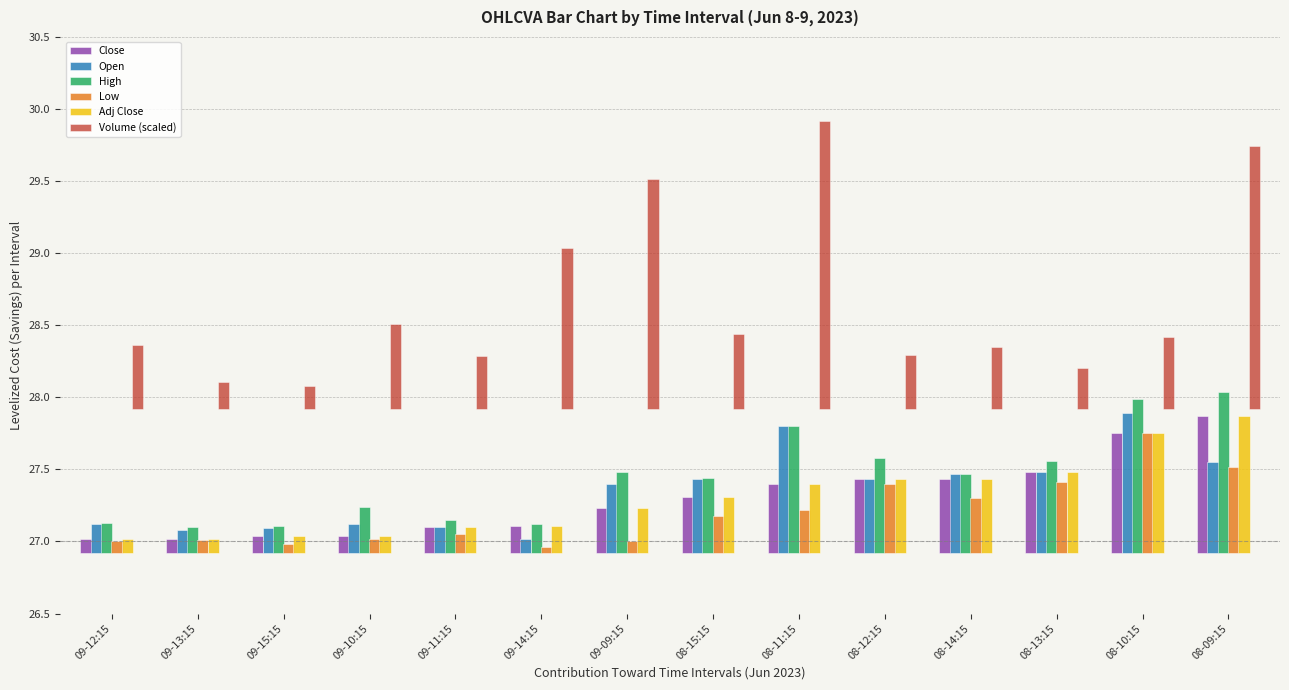

The value of Low at 08-10:15 is 0.5. True or false?

False